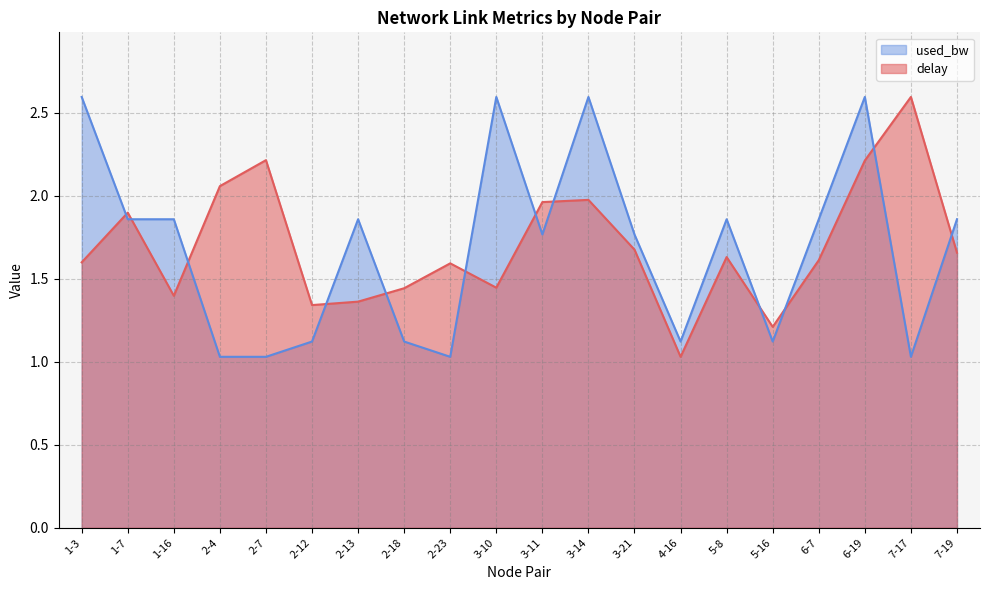

At which category does used_bw reach its first local valley?

2-23